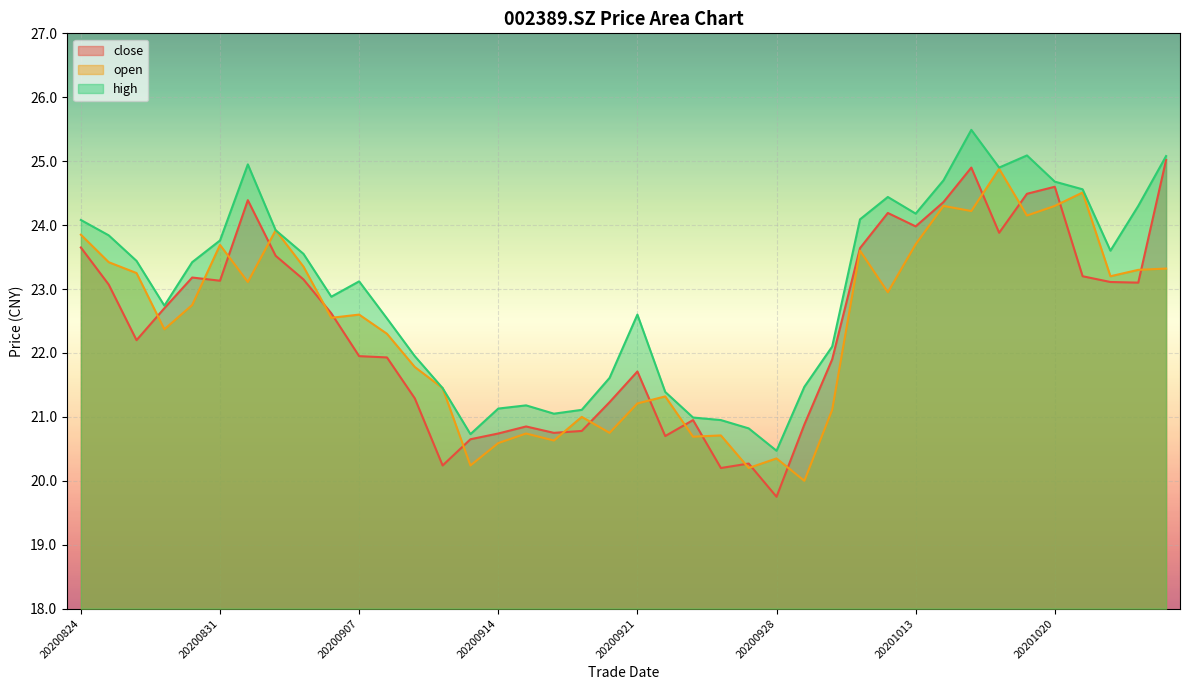

At which label does high reach its minimum?

20200928